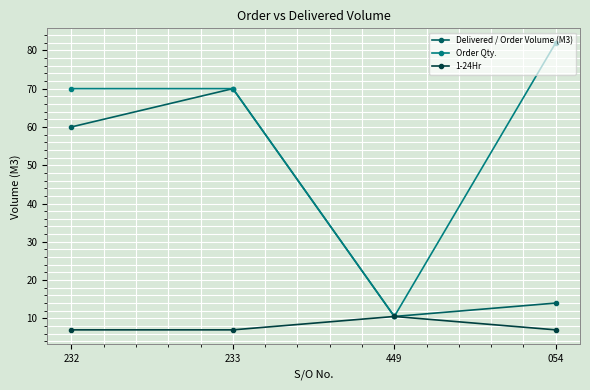

How many lines are shown in the chart?

3